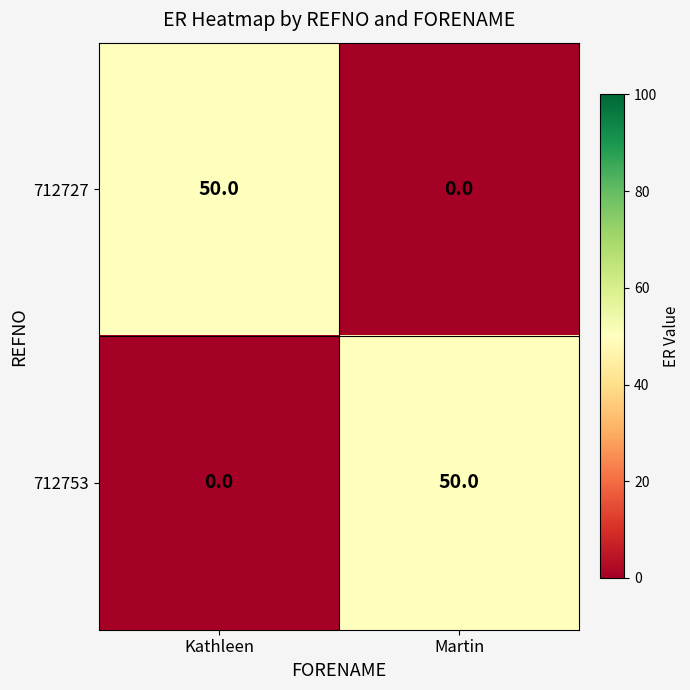

What is the difference between the highest and lowest values at Martin?

50